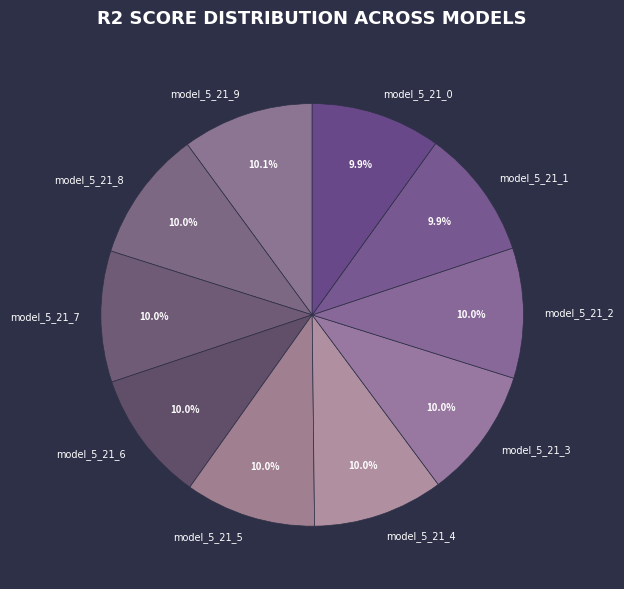

How many segments does this pie chart have?

10